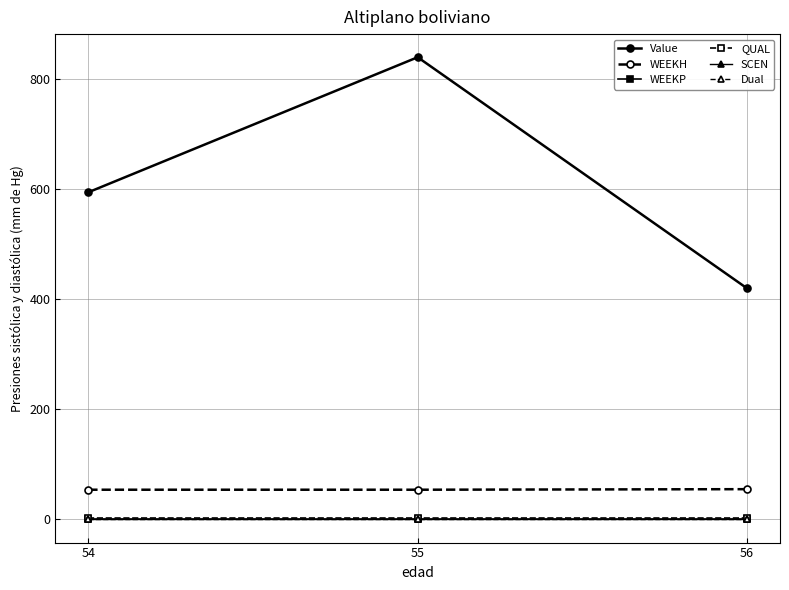

How many data points does each series have?

3